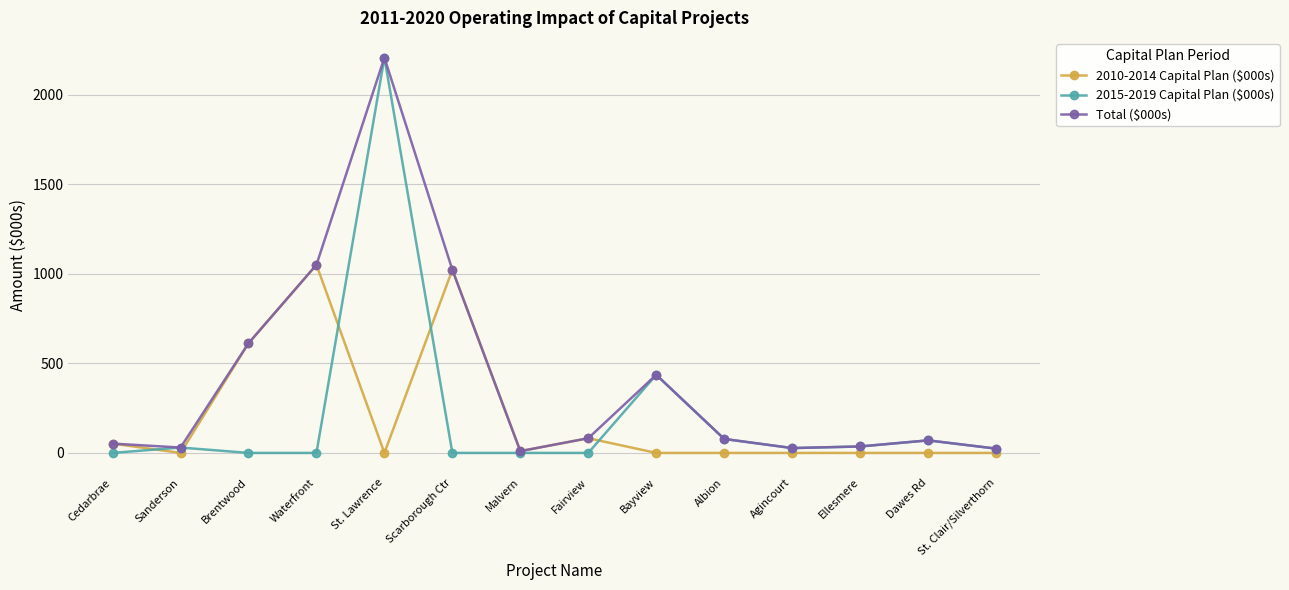

Does the chart have visible grid lines?

Yes